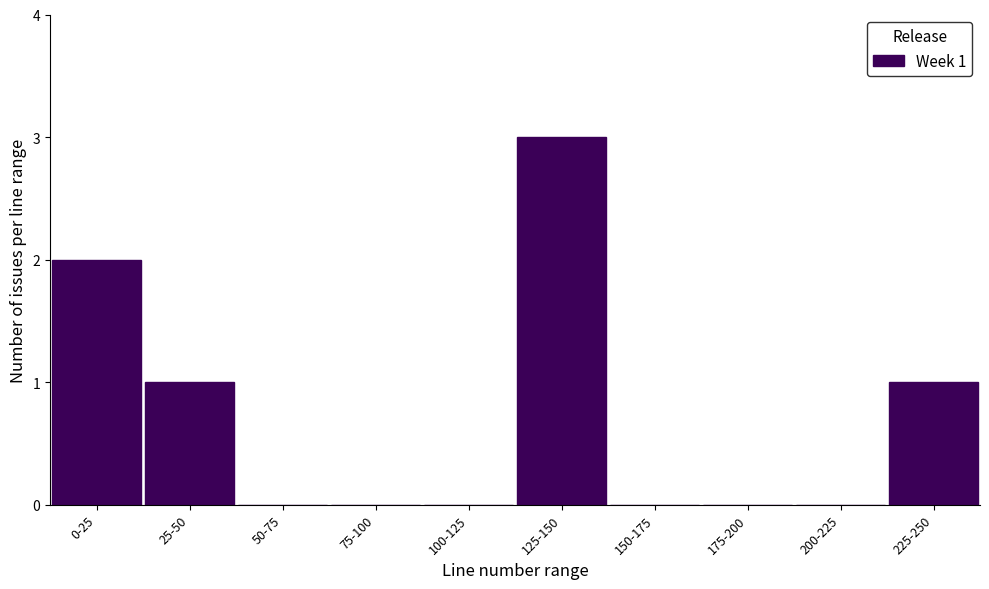

Reading left to right, transcribe all the data shown in this chart.

0-25=2	25-50=1	50-75=0	75-100=0	100-125=0	125-150=3	150-175=0	175-200=0	200-225=0	225-250=1